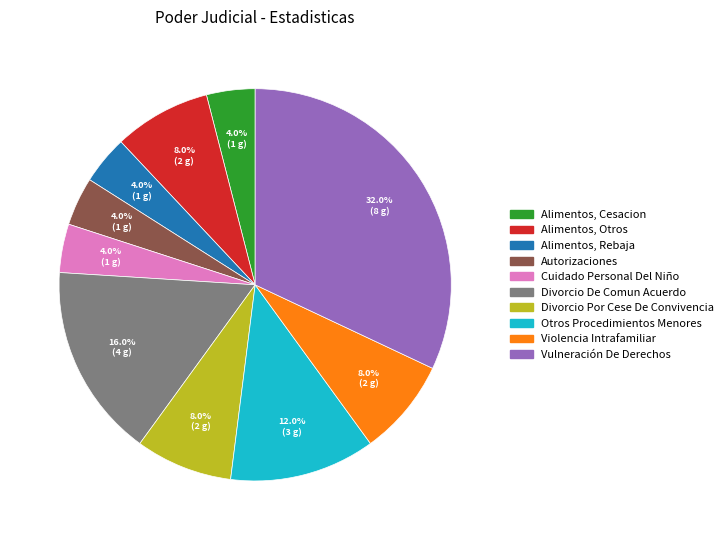

What is the total percentage of Autorizaciones and Violencia Intrafamiliar?

12.0%